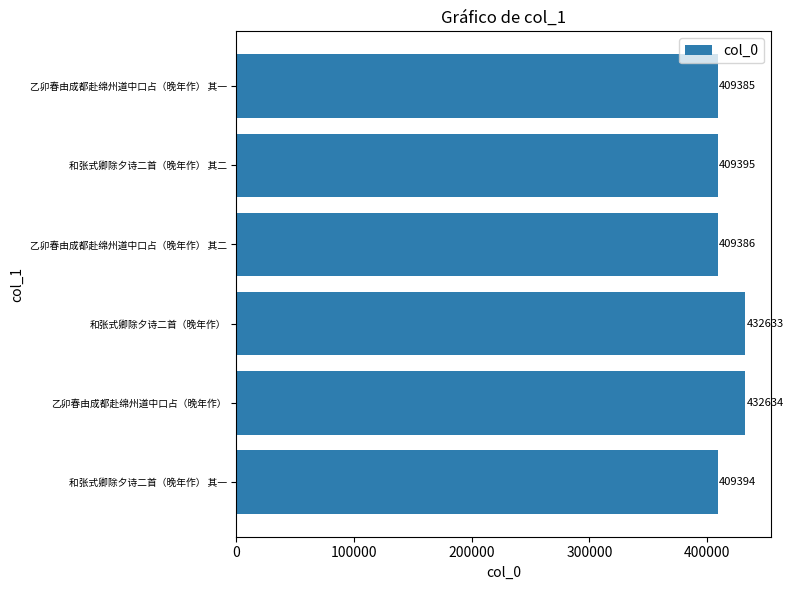

What value does the data have at 乙卯春由成都赴绵州道中口占（晚年作）?

432634